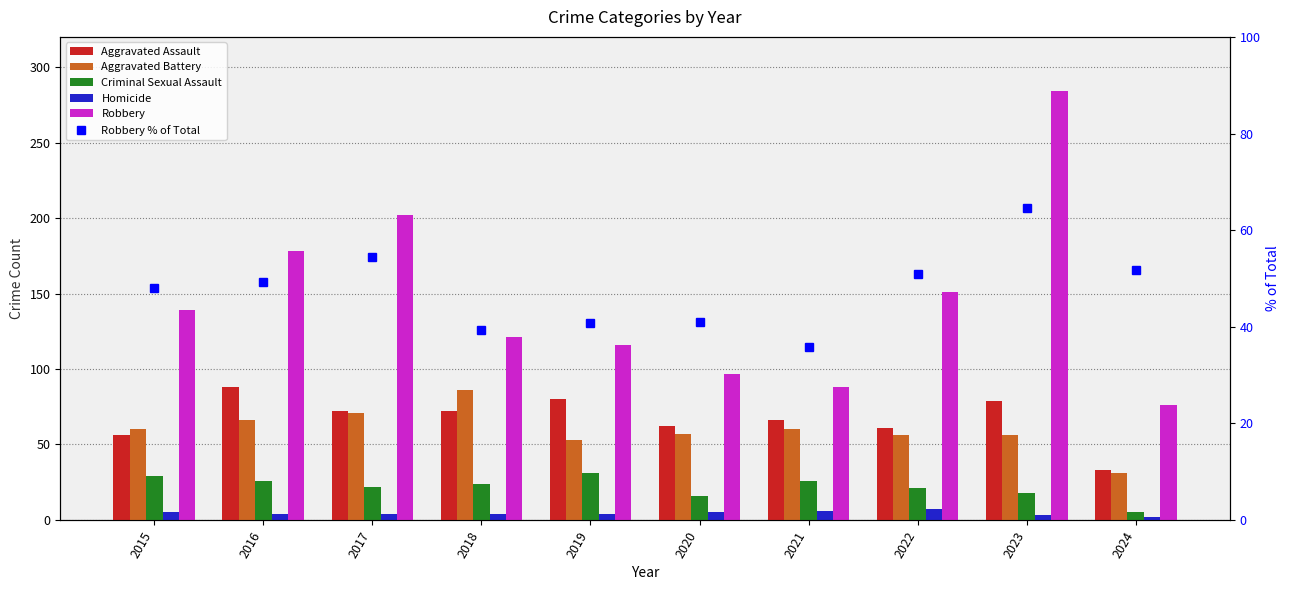

What is the highest value of the Aggravated Assault series?

88.0